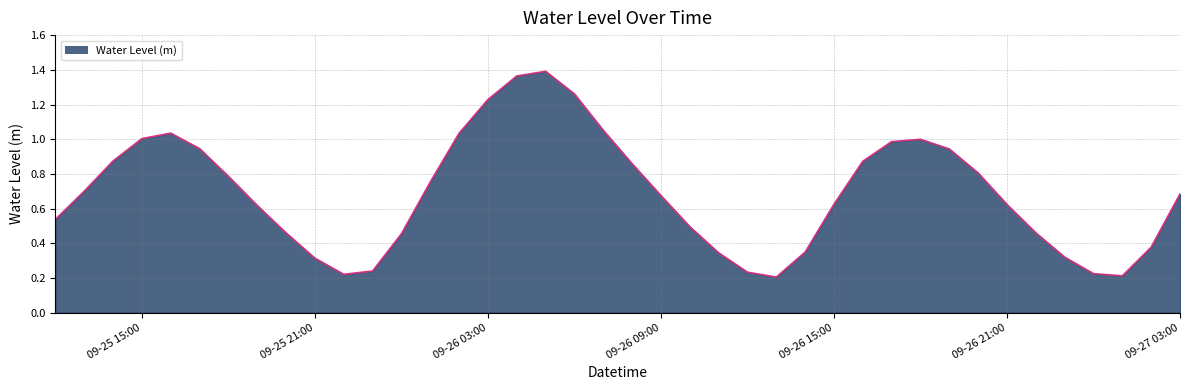

Does the chart have visible grid lines?

Yes